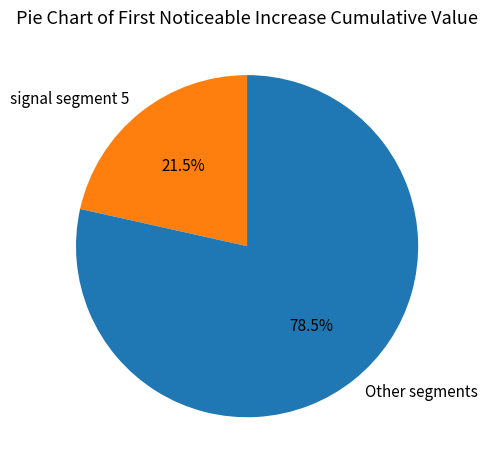

Do Other segments and signal segment 5 together represent more than half of the pie?

Yes